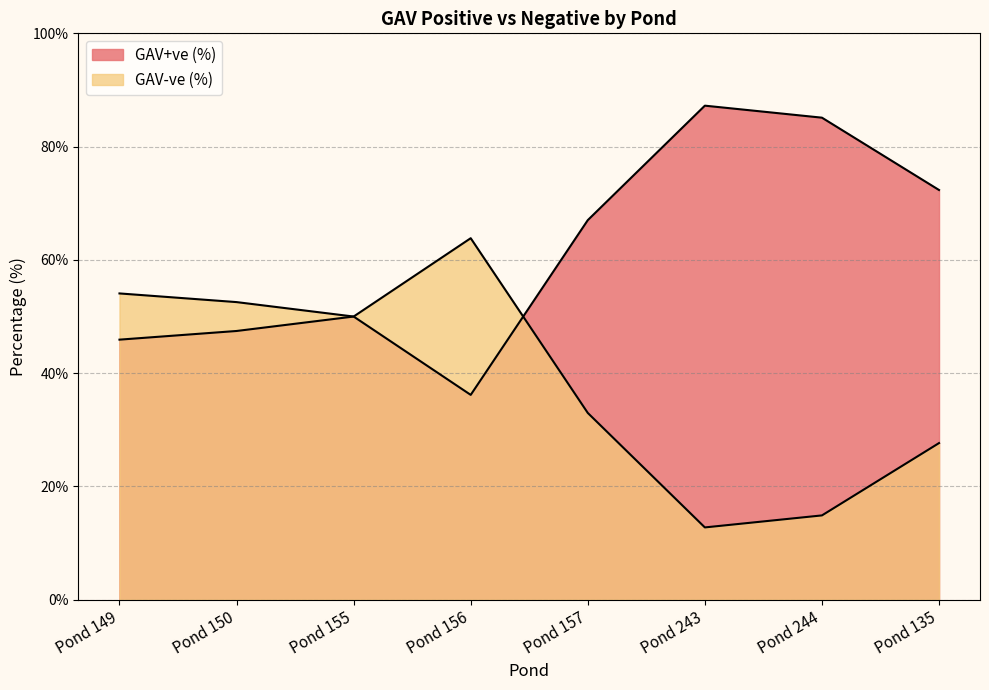

List the labels in order of GAV-ve (%) value, largest first.

Pond 156, Pond 149, Pond 150, Pond 155, Pond 157, Pond 135, Pond 244, Pond 243